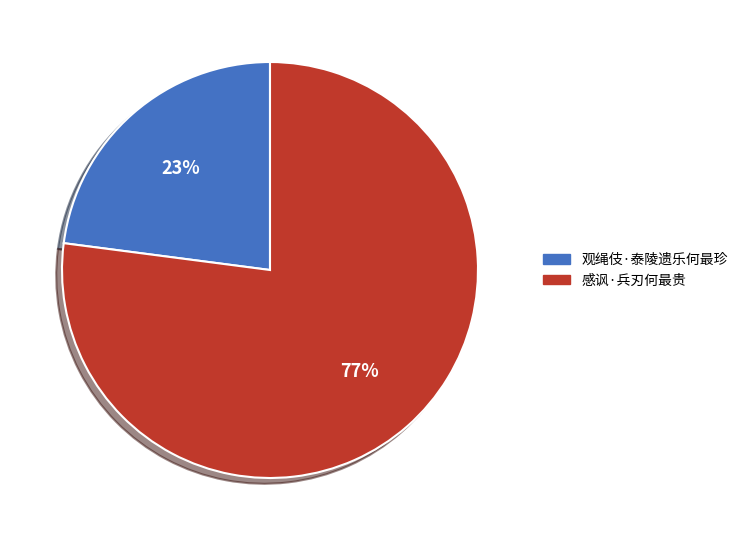

To the nearest percent, what percentage of the pie is 感讽·兵刃何最贵?

77%